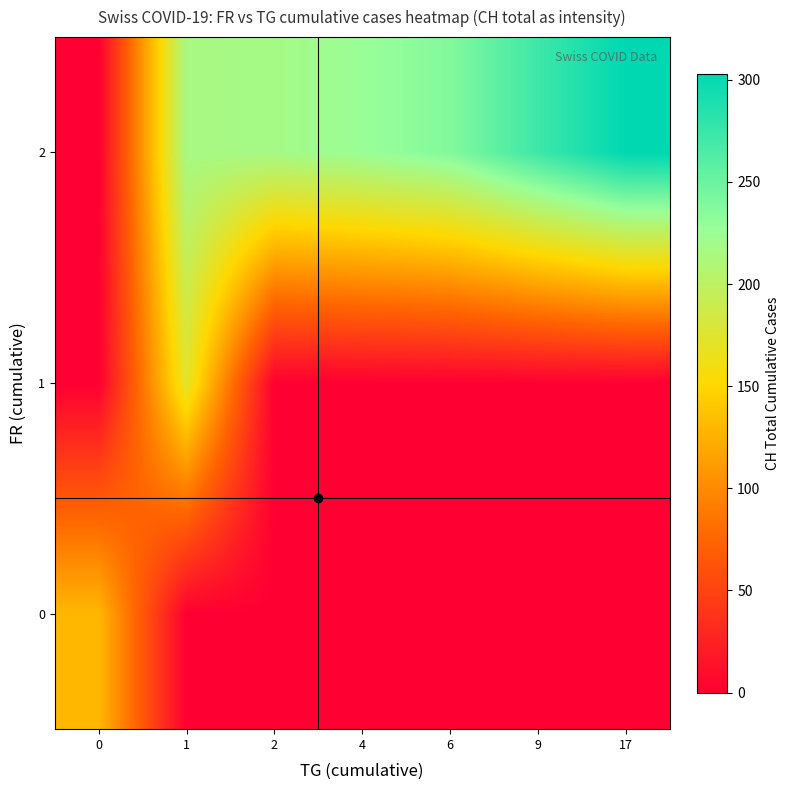

How many data points does each series have?

7